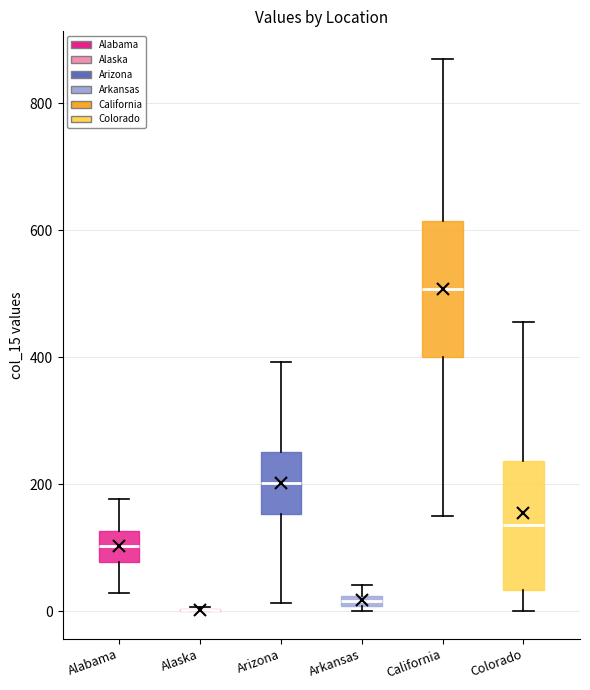

Where is the lower edge of the box for Alabama on the y-axis? The values are not printed on the chart, so give them approximately, as read against the axis.

80